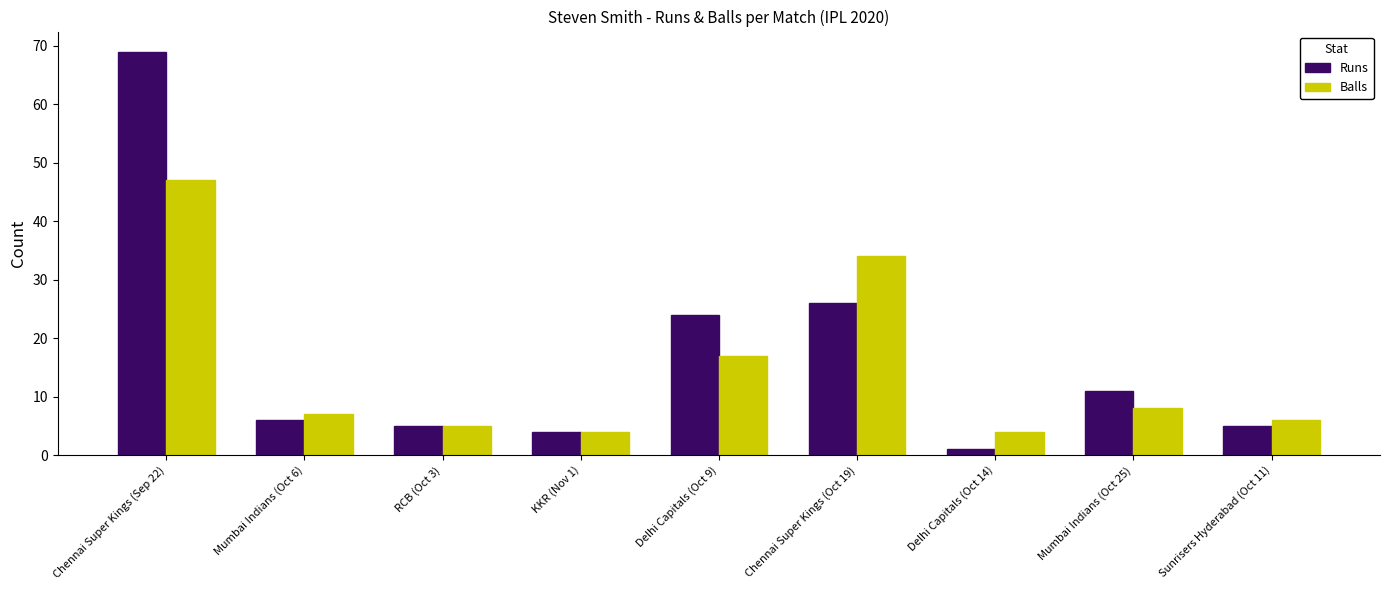

Which series has the widest spread of values?

Runs